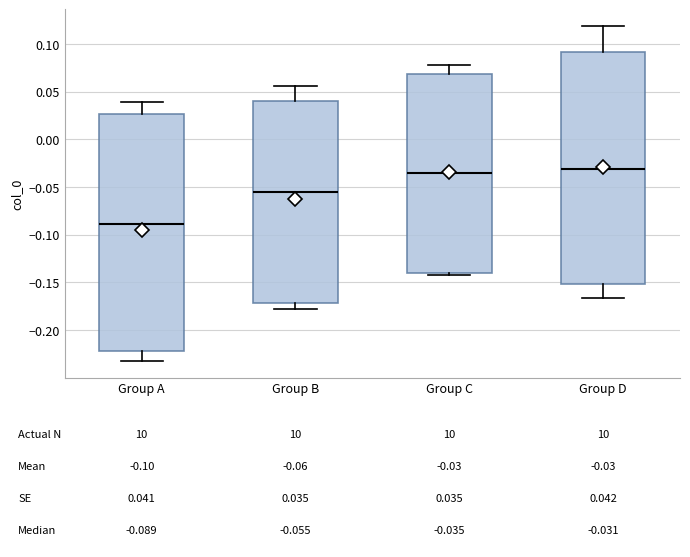

Comparing the boxes themselves (not the whiskers), which one is the tallest?

Group A